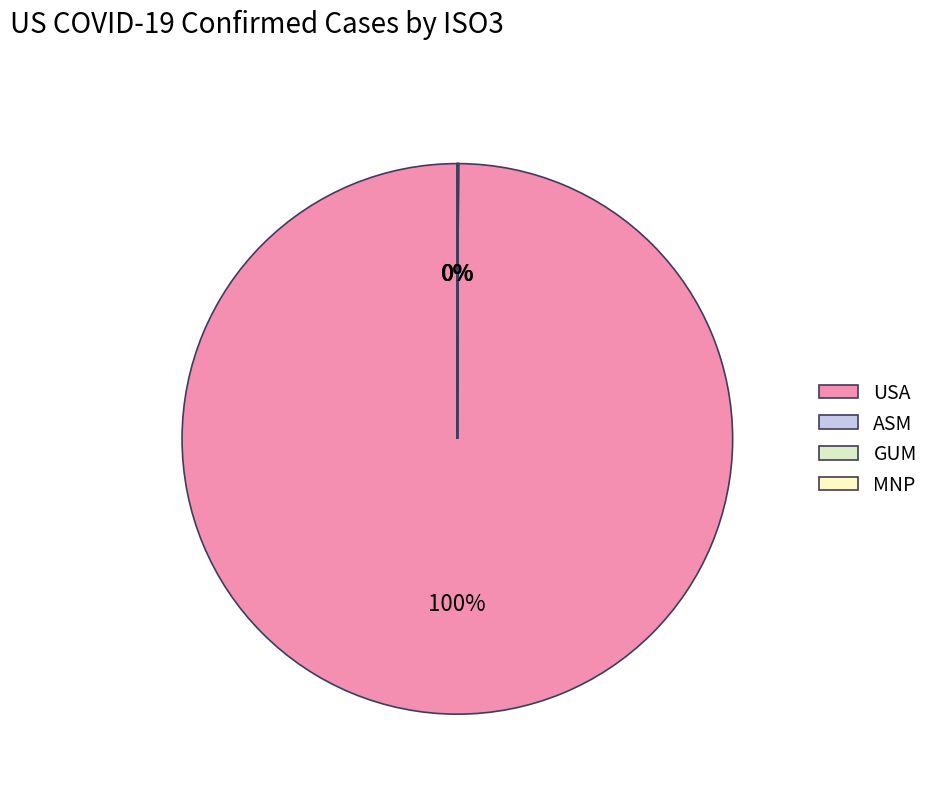

Rank the categories by value from highest to lowest.

USA, GUM, MNP, ASM